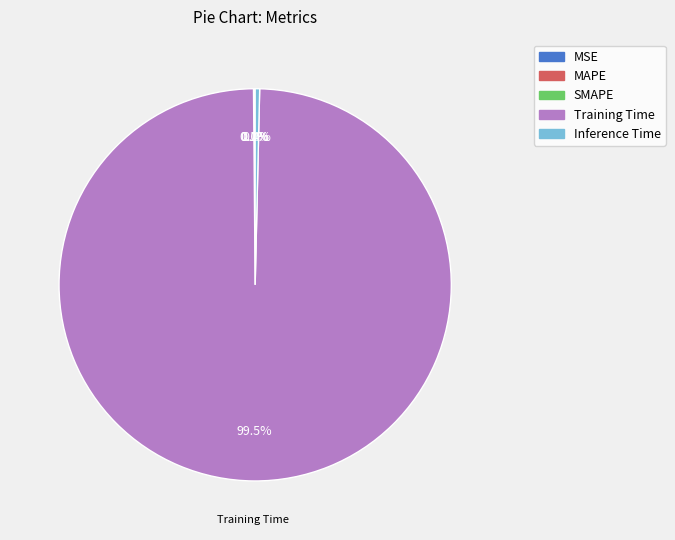

The Inference Time slice represents 14% of the pie. True or false?

False